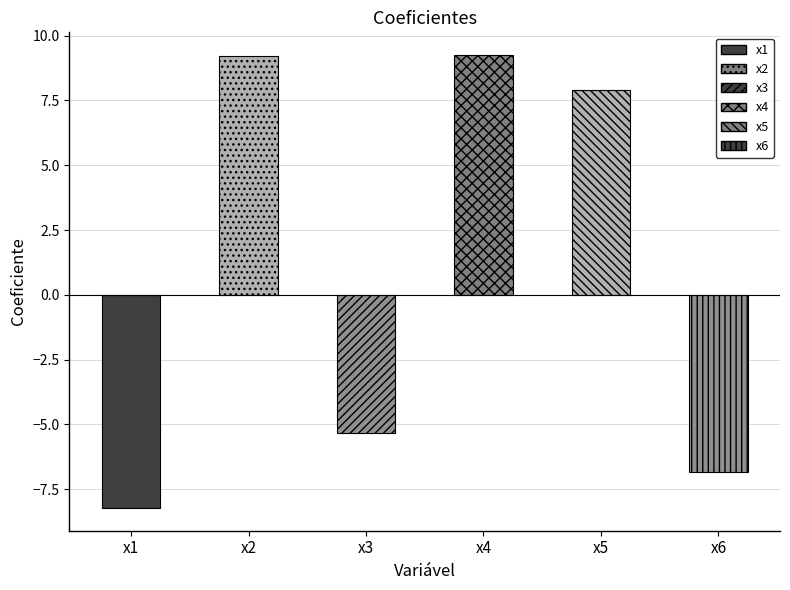

At which category does the chart reach its minimum across all series?

x1